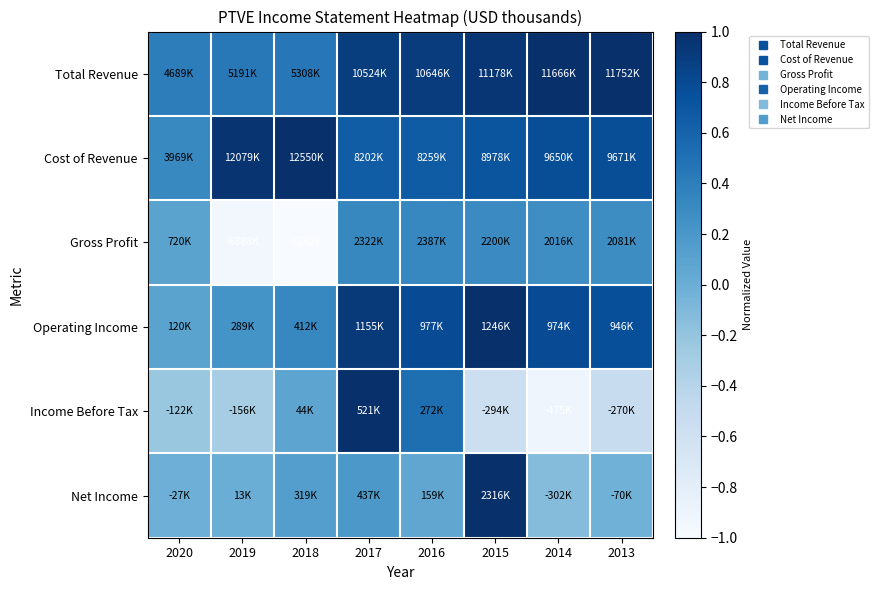

What is the difference between the highest and lowest values at 2016?

0.8